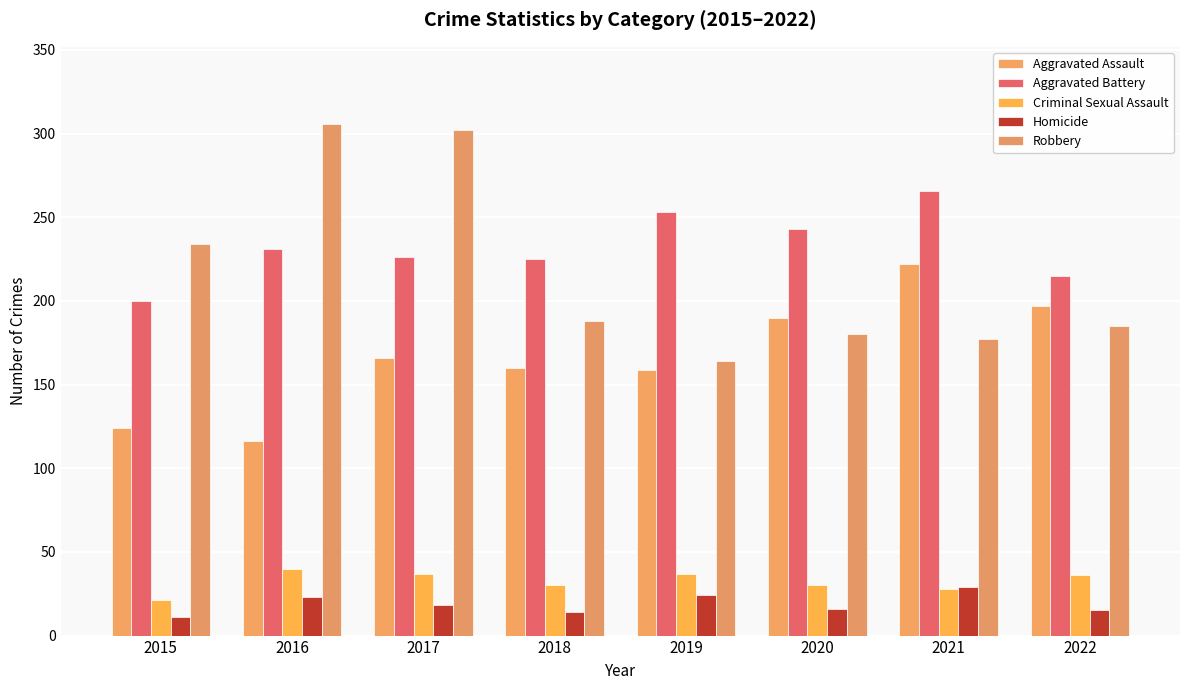

Where does the Homicide series first go above 18?

2016